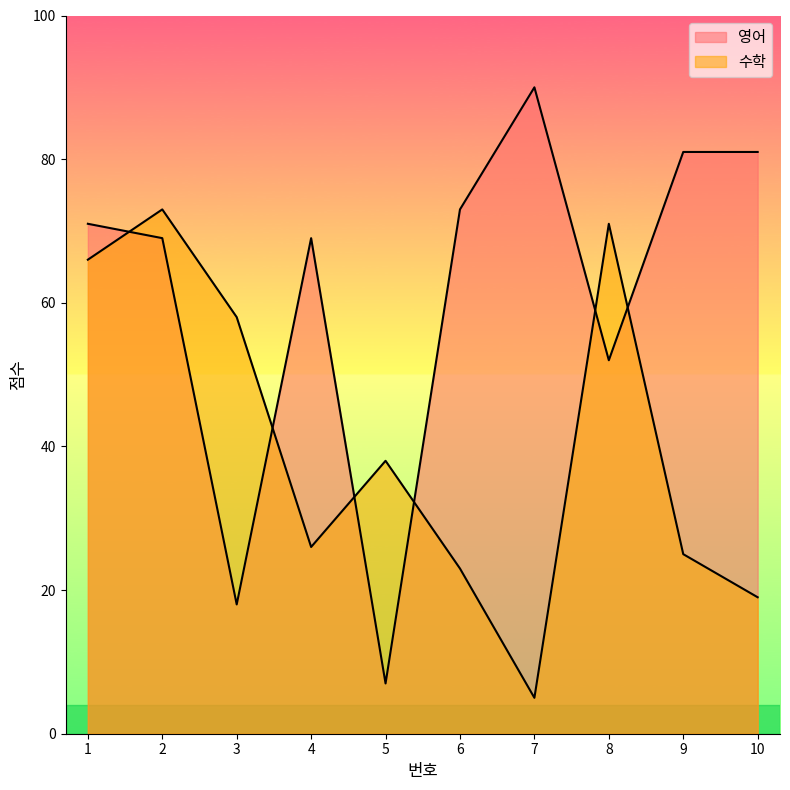

How many data points in 영어 are less than 71?

5